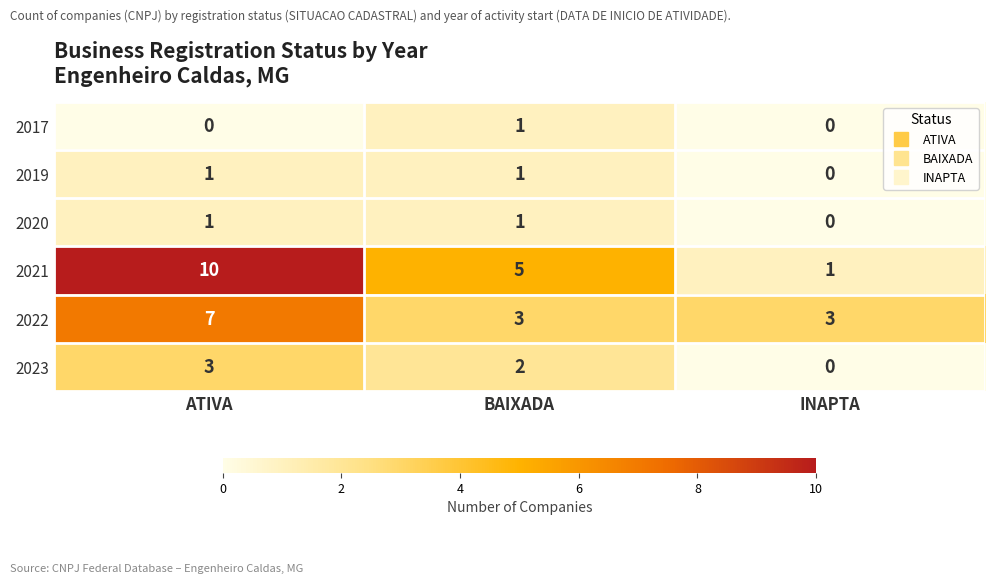

What is the total value across all series at BAIXADA?

13